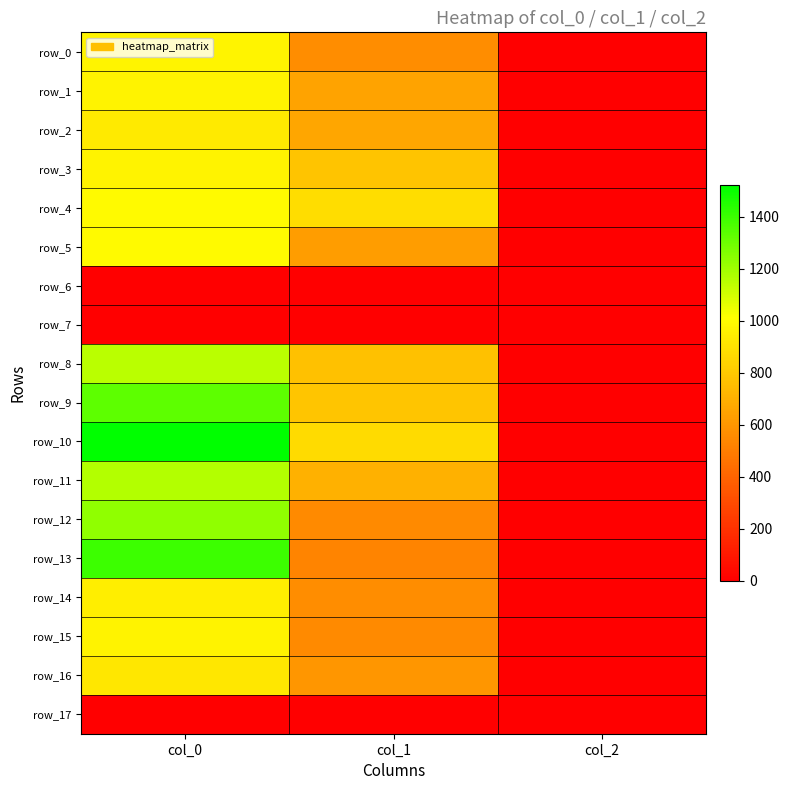

True or false: row_2 has a value of 664.9 at col_1.

True